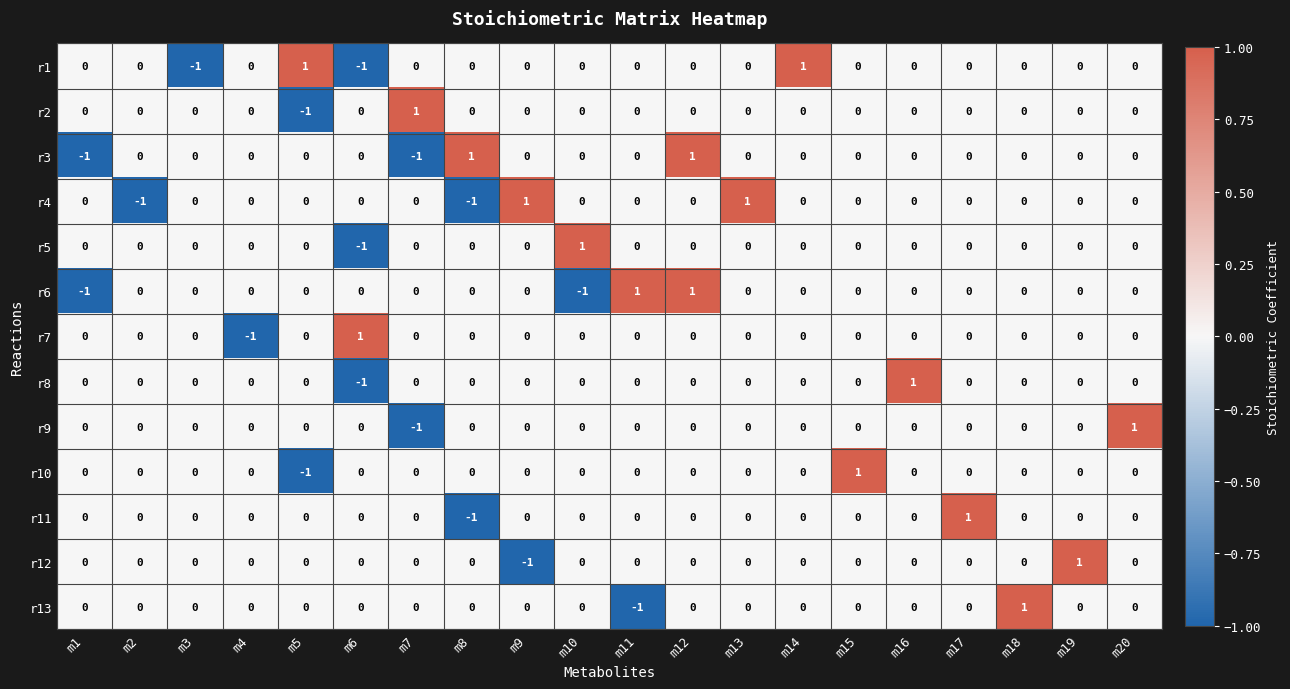

At which category is the sum across all series the highest?

m12